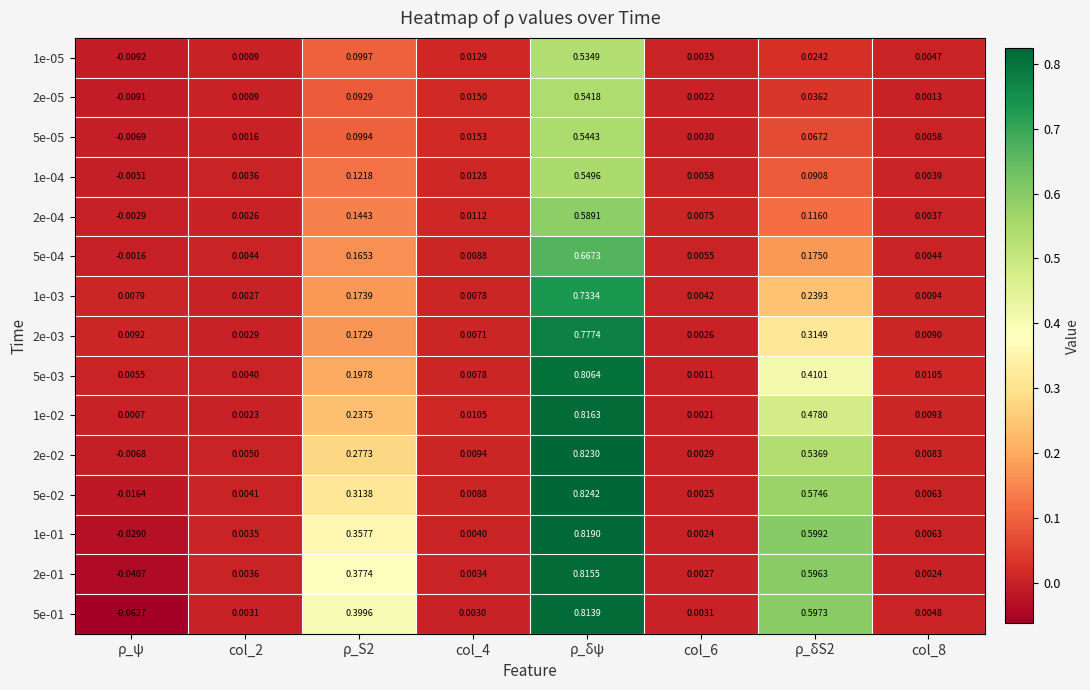

Which series has the widest spread of values?

5e-01